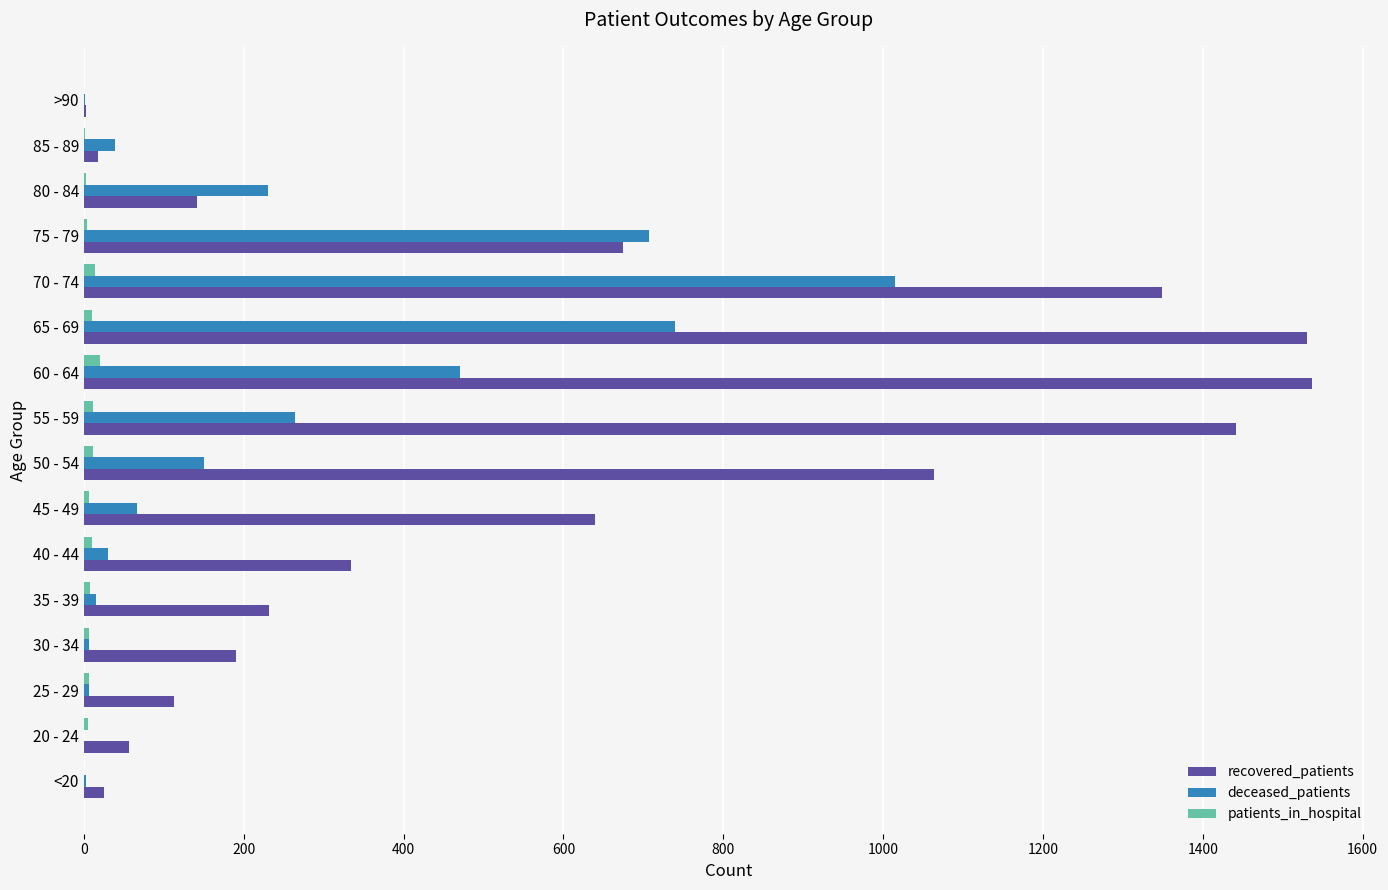

At which label is recovered_patients closest to 770?

75 - 79